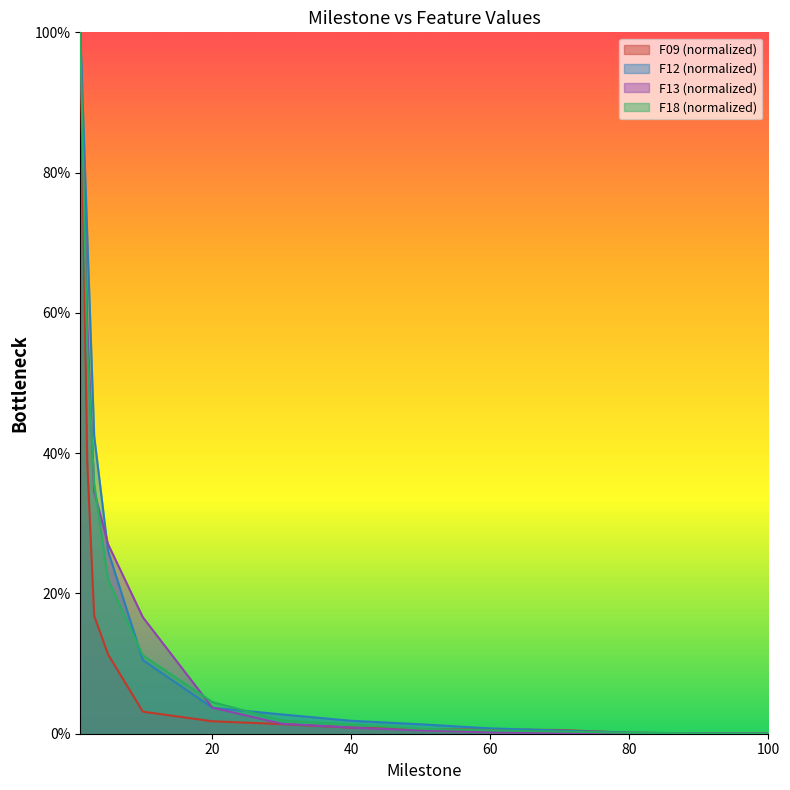

How many lines are shown in the chart?

4